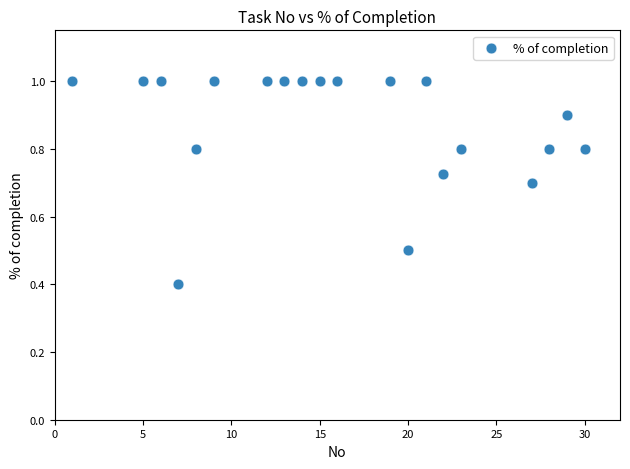

What is the range of X values (max minus min)?

29.0